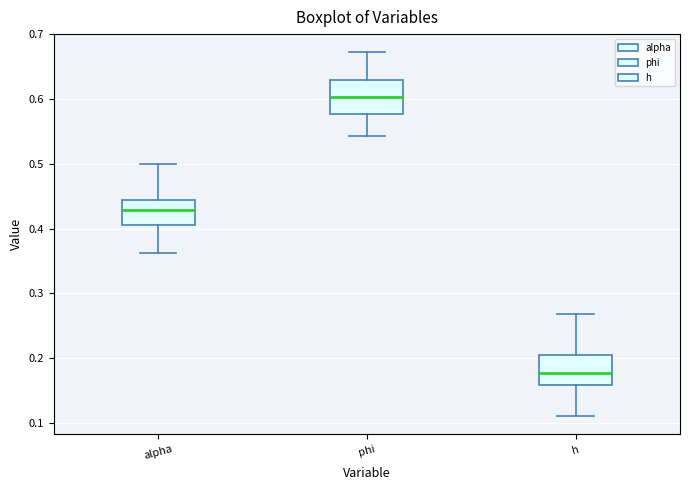

Where does the median line of the box for h sit on the y-axis? The values are not printed on the chart, so give them approximately, as read against the axis.

0.18